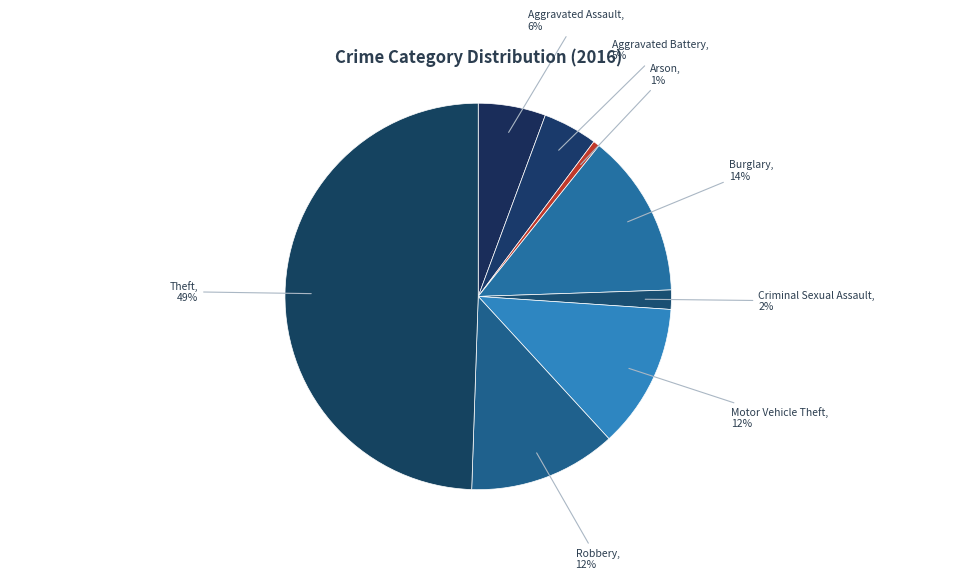

Does Arson represent more than half of the total?

No